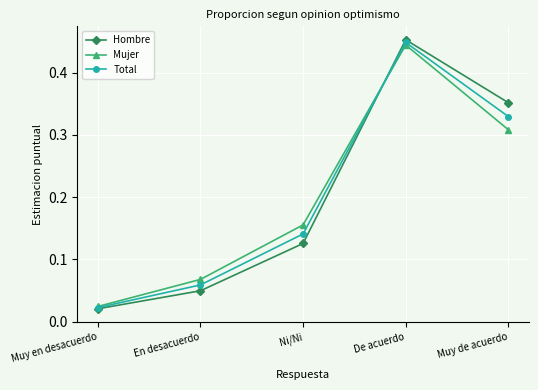

True or false: Mujer has a value of 0.2 at Muy de acuerdo.

False